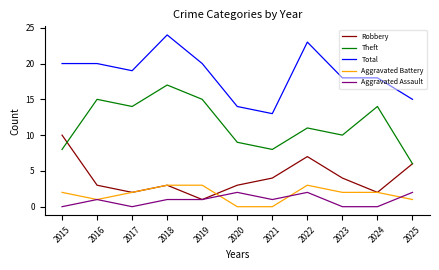

What is the difference between the maximum and minimum values in the Total series?

11